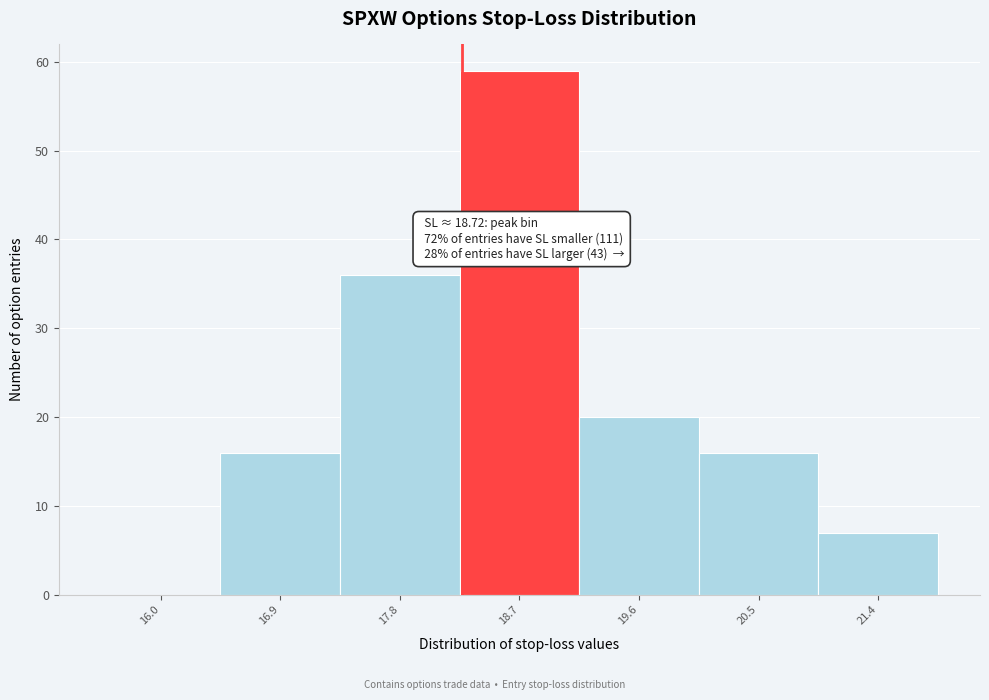

Reading left to right, what are all the values shown in this chart?

16.0=0	16.9=16	17.8=36	18.7=59	19.6=20	20.5=16	21.4=7